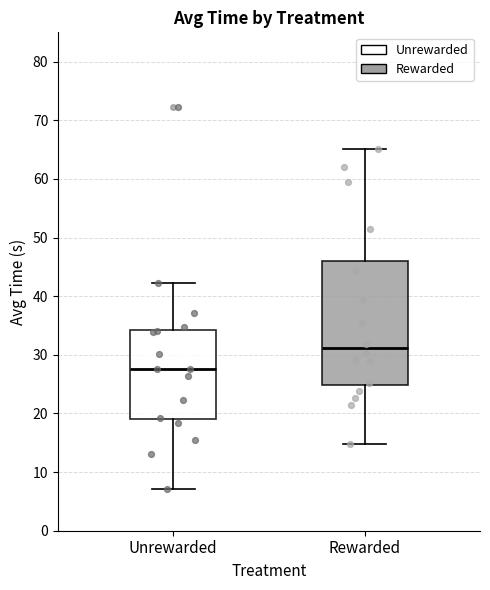

Where is the lower edge of the box for Rewarded on the y-axis? The values are not printed on the chart, so give them approximately, as read against the axis.

25